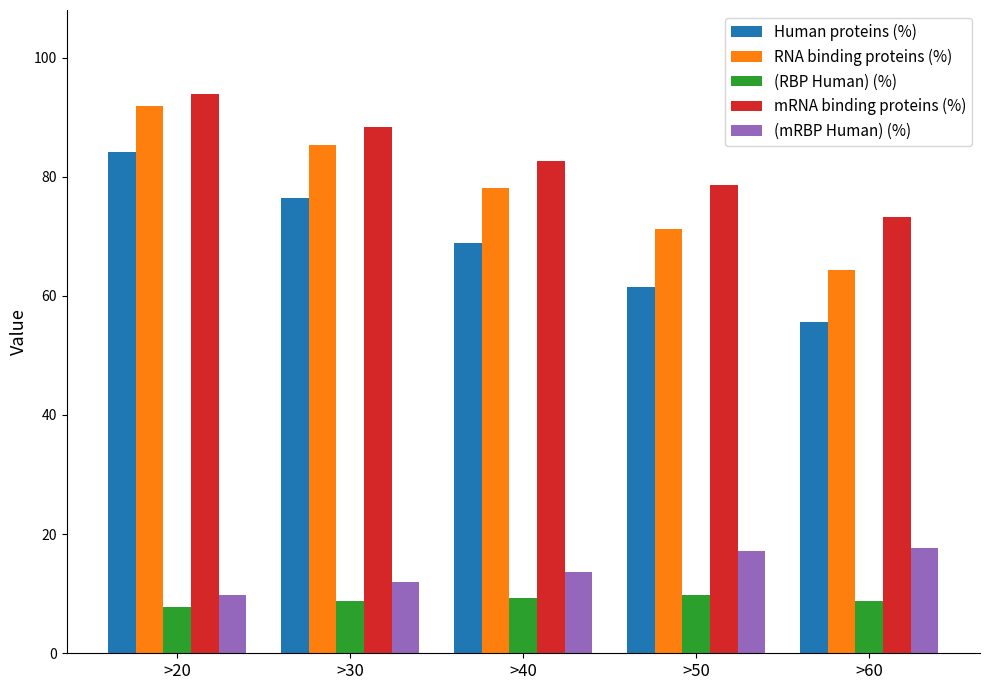

What is the value of the (RBP Human) (%) bar at the 2nd from the left?

8.8